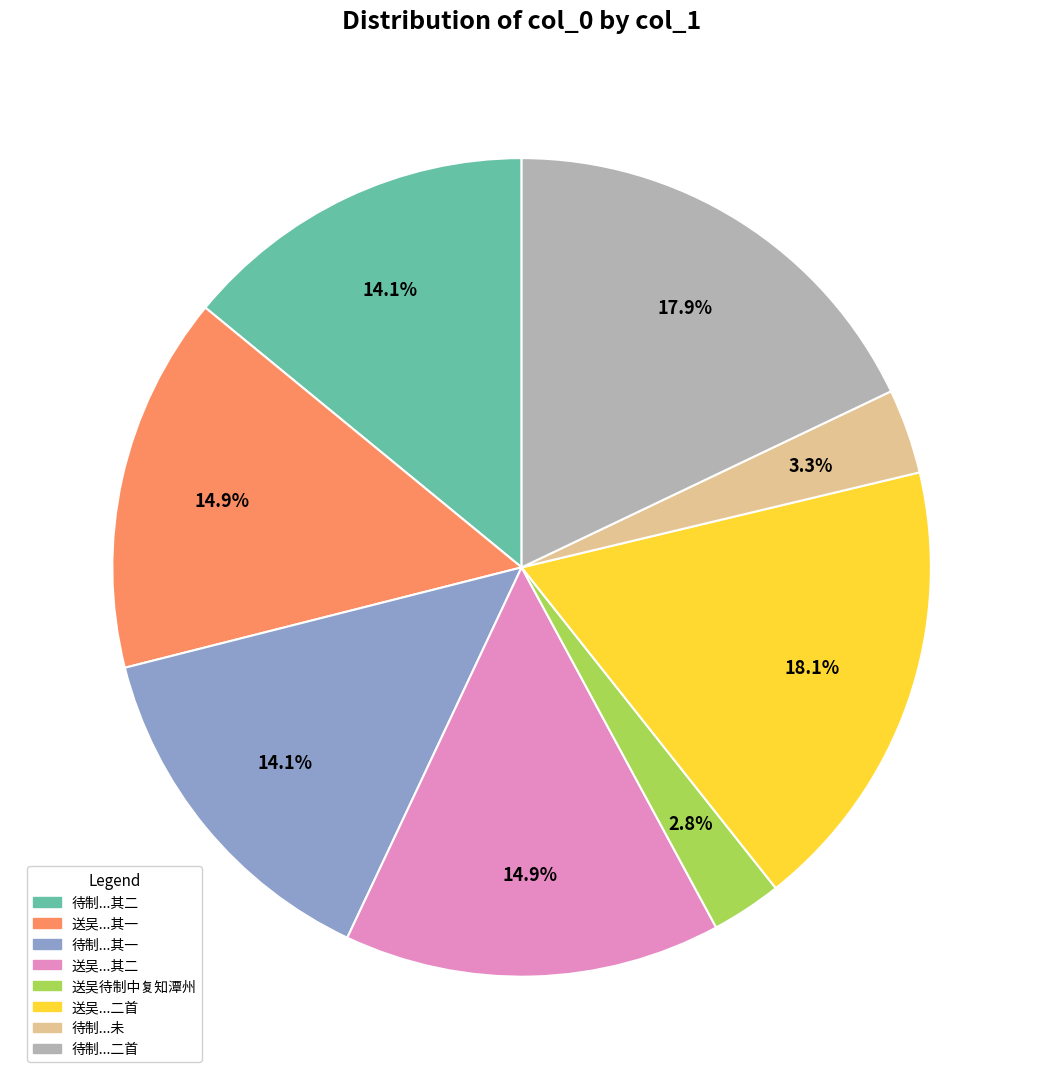

Is there any slice that represents more than half of the pie?

No